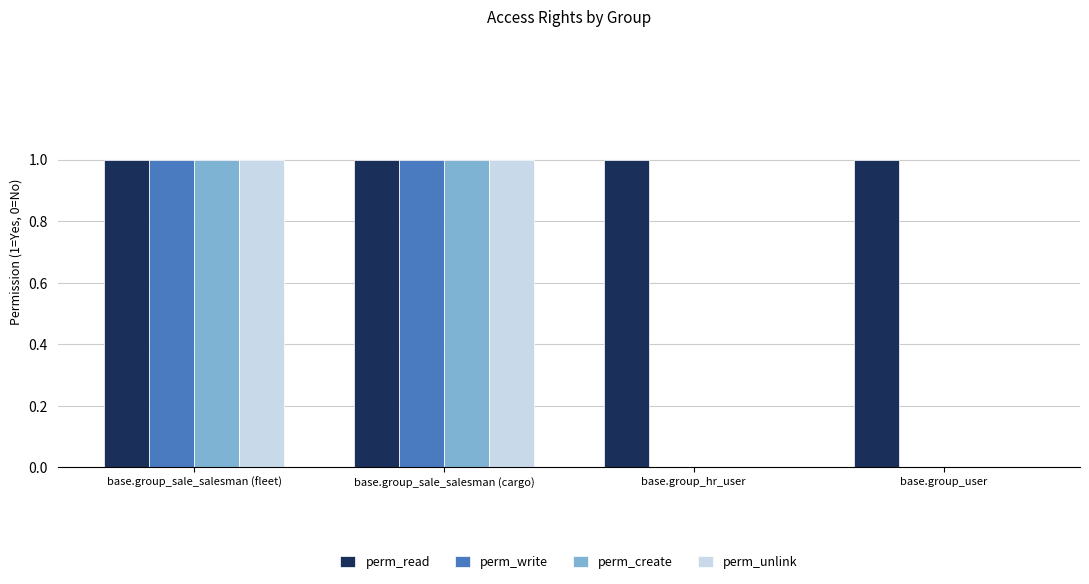

What is the total value across all series at base.group_sale_salesman (fleet)?

4